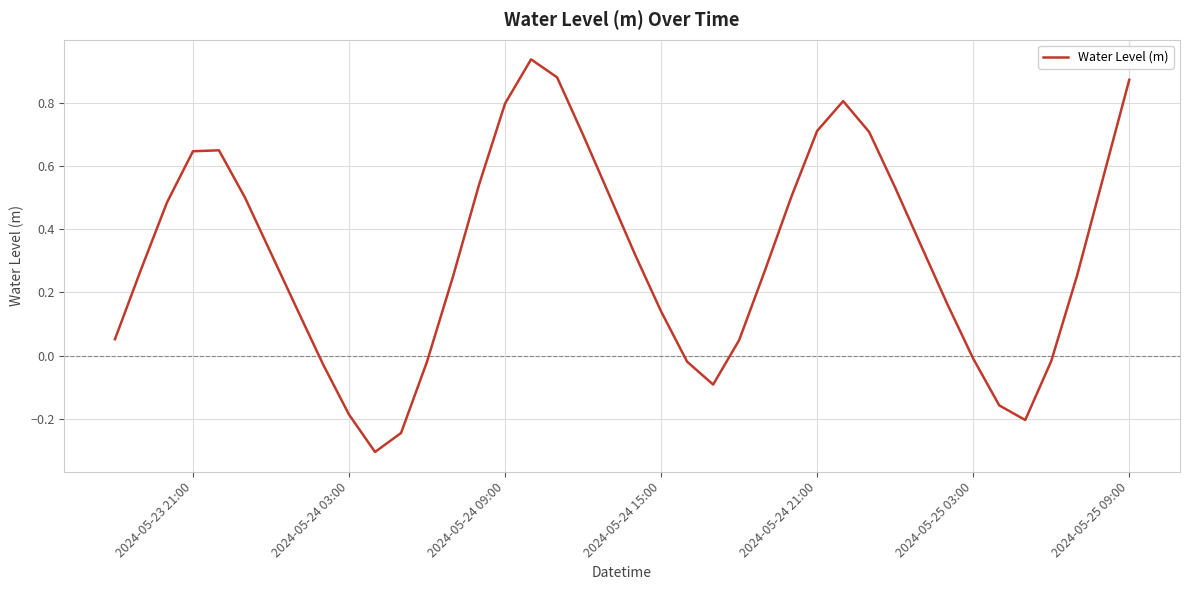

What is the smallest value displayed?

-0.3